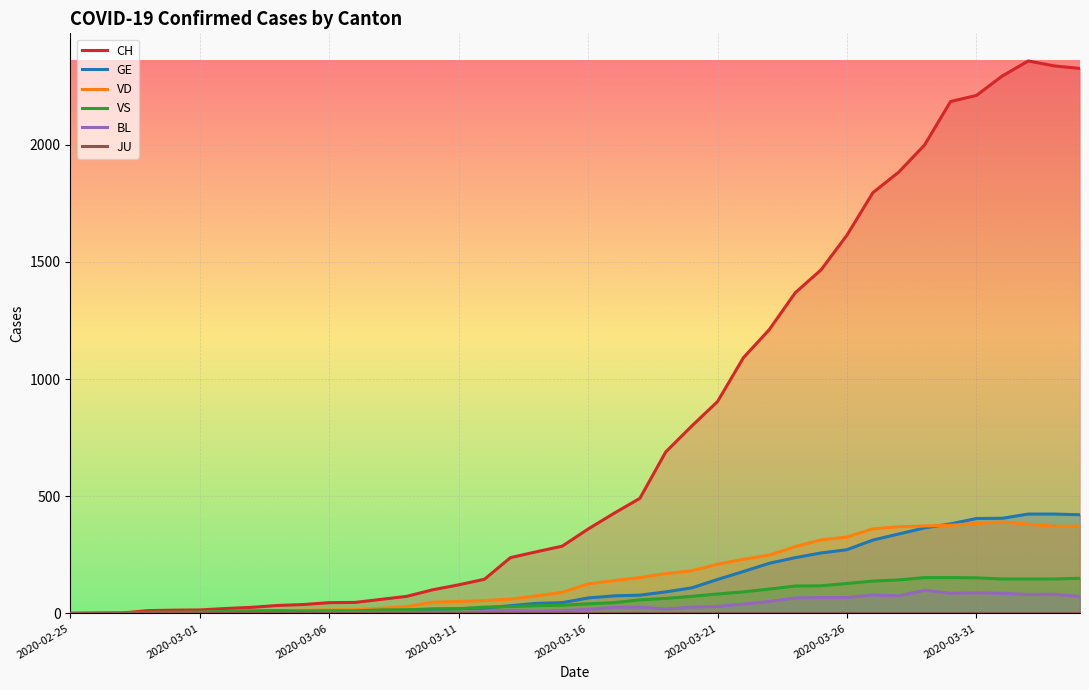

What is the difference between the highest and lowest values at 19?

287